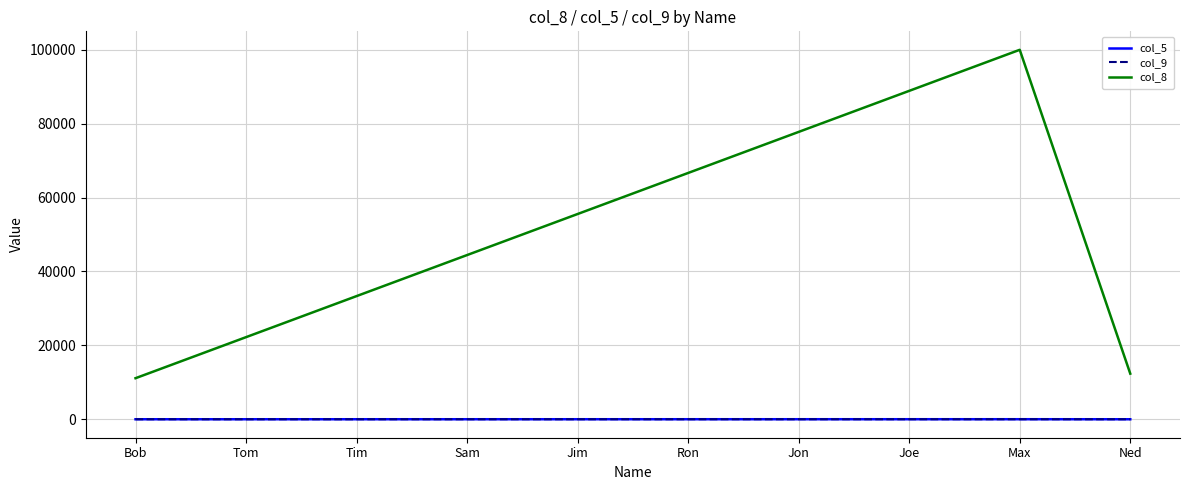

Read the col_9 value at Max.

9